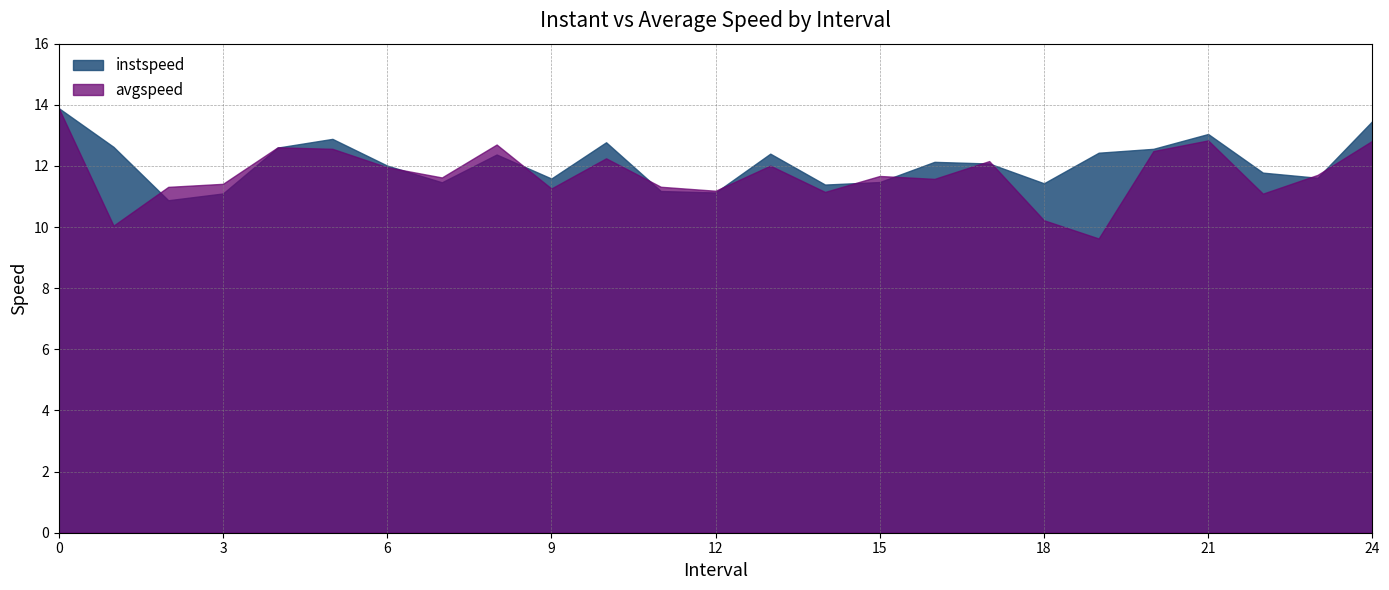

Where is instspeed nearest to the value 12?

6